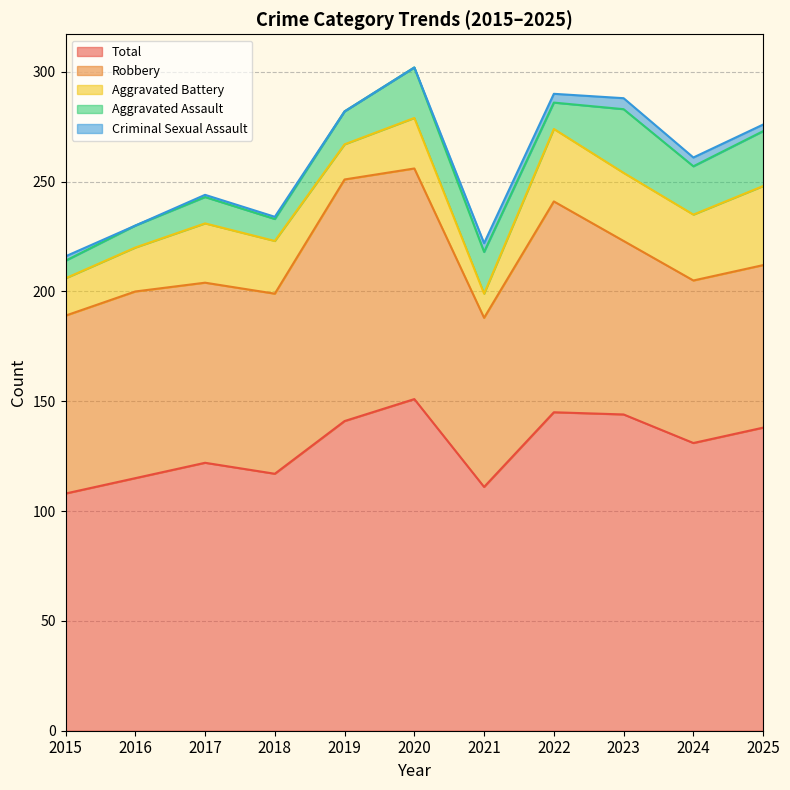

After their last crossing, which series has the higher values: Aggravated Battery or Aggravated Assault?

Aggravated Battery